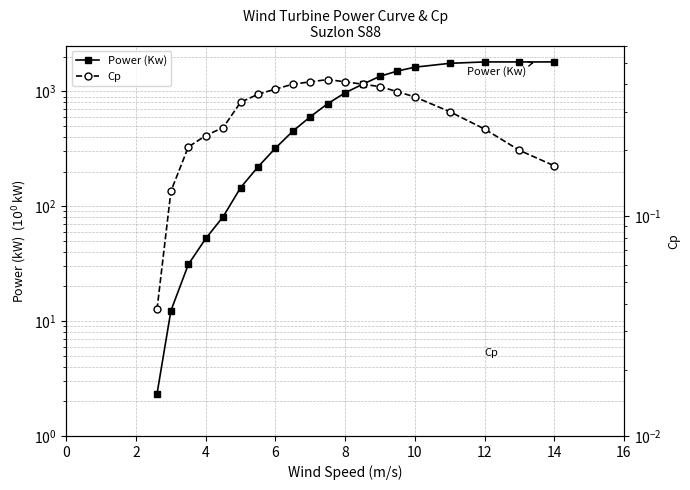

How many lines are shown in the chart?

2